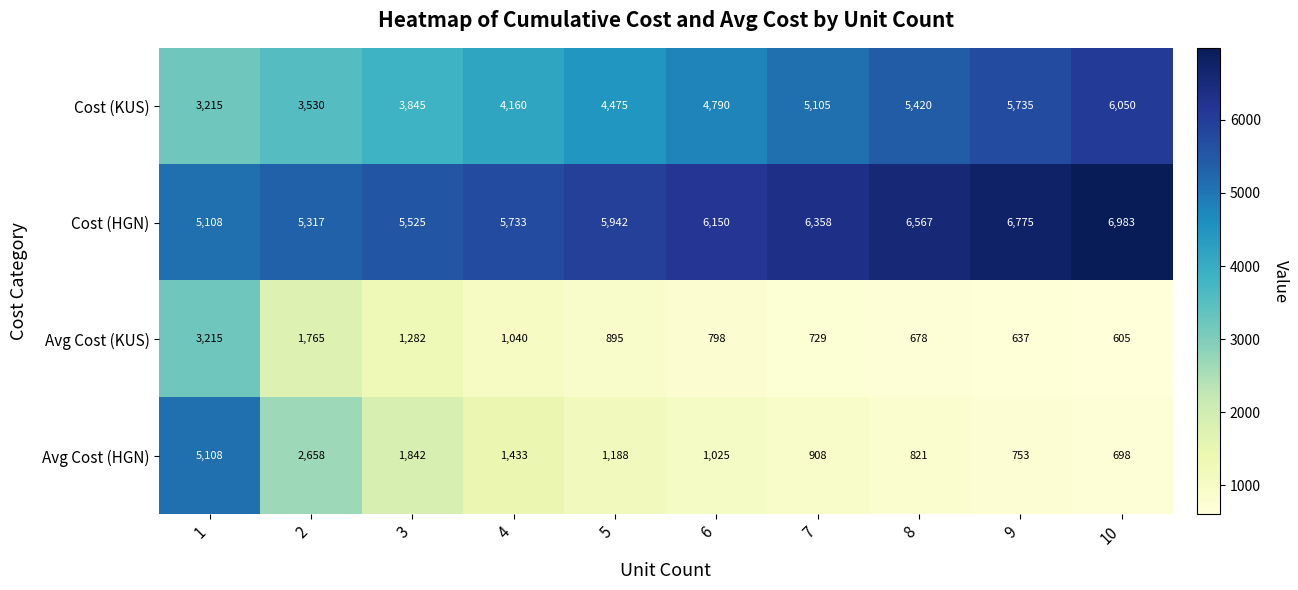

What is the highest value of the Cost (KUS) series?

6050